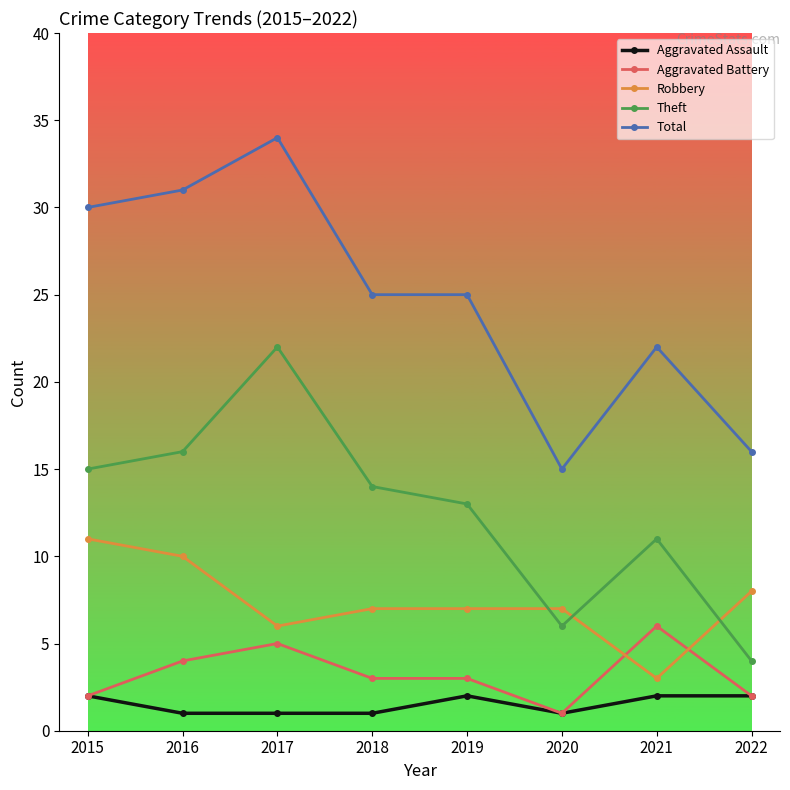

How many values in the Theft series are below 14?

4